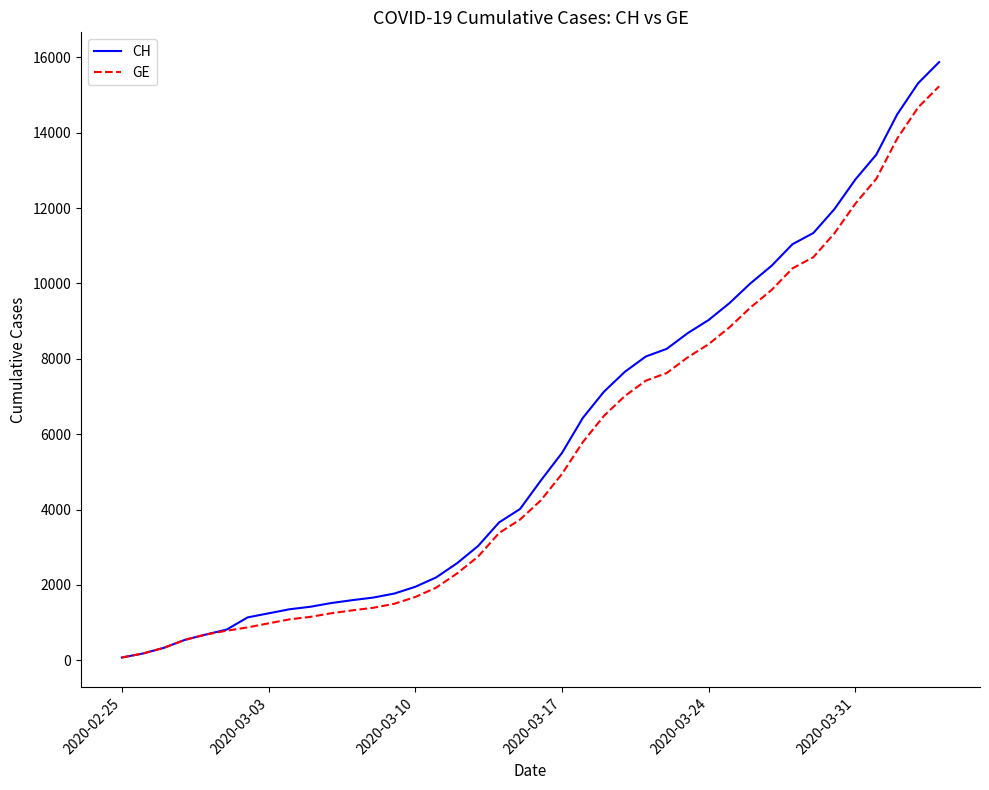

Which series has the widest spread of values?

CH